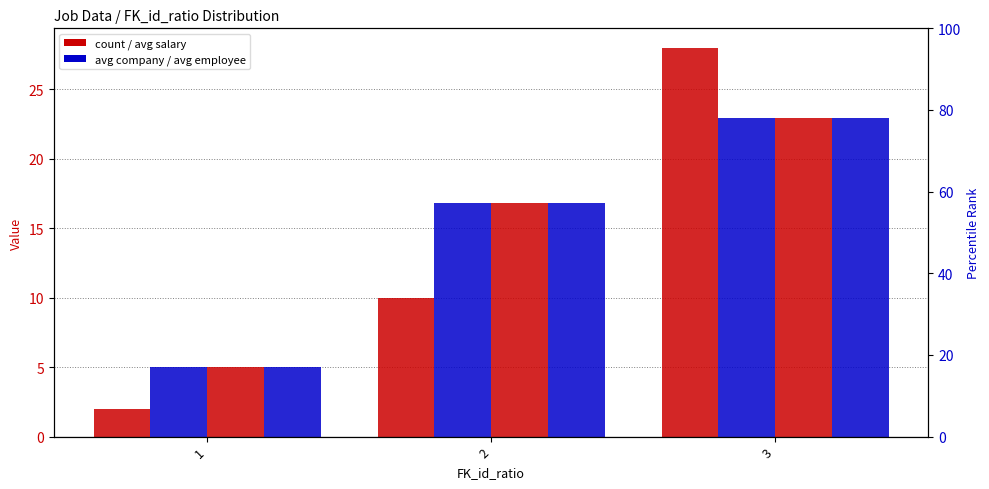

How many series are shown in this chart?

4